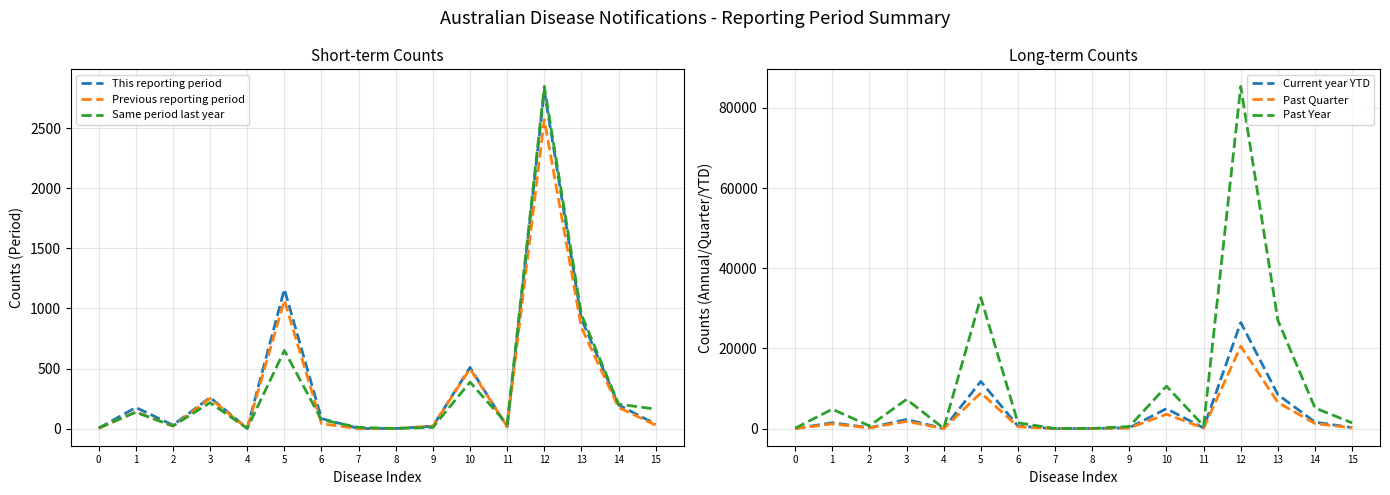

At which label is Past Year closest to 42671?

5